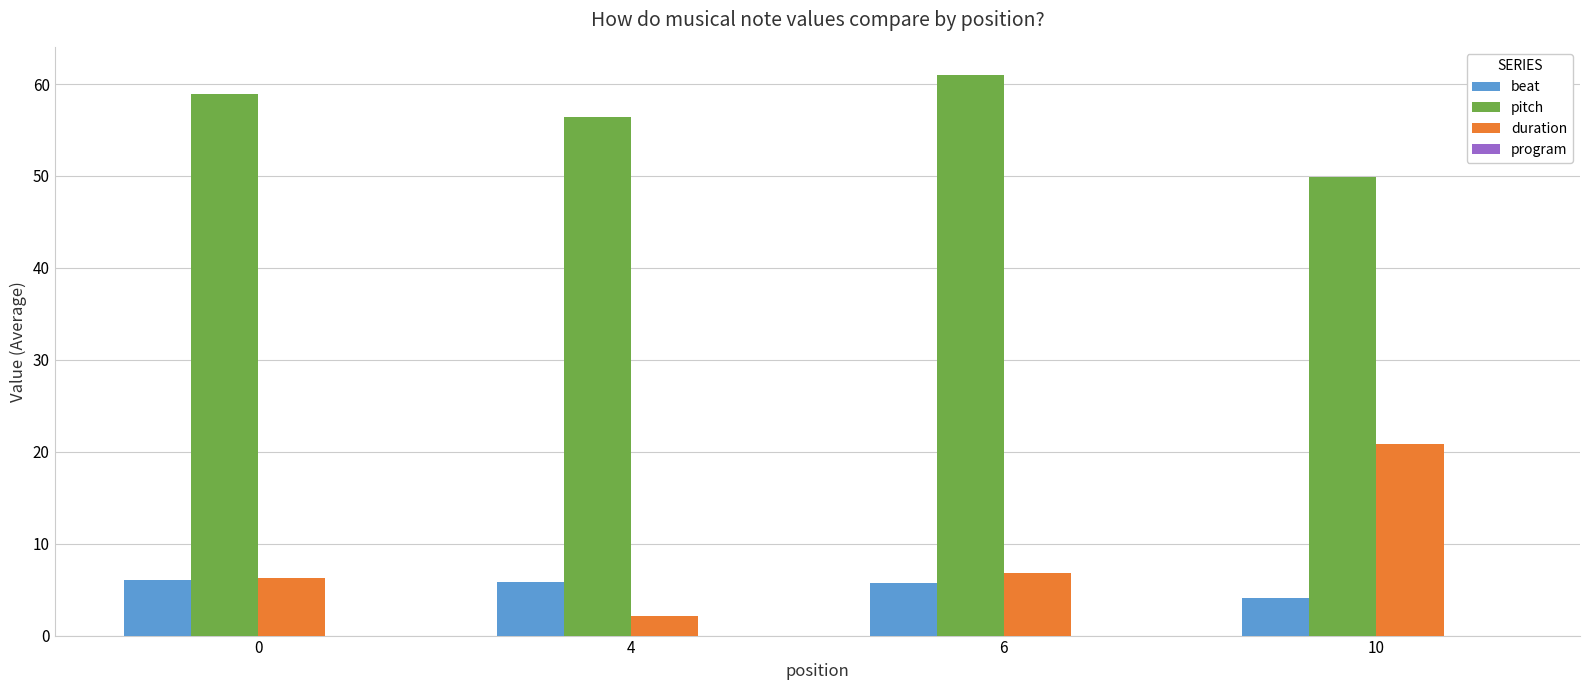

What is the value of the duration bar at the 4th from the left?

20.9